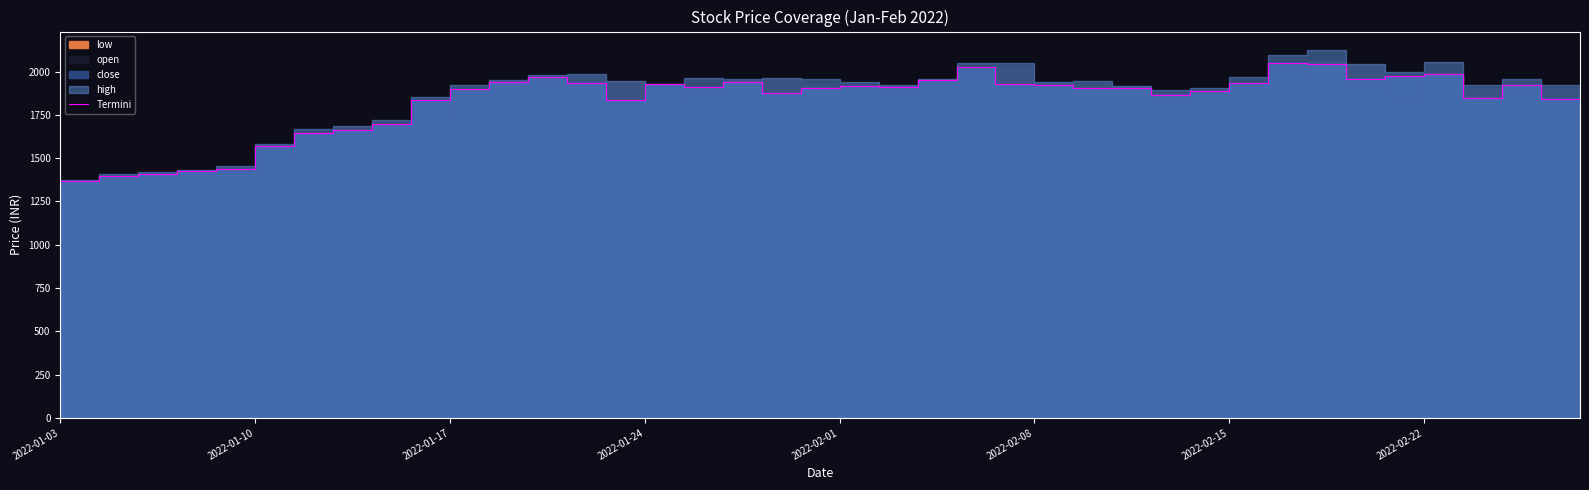

What is the minimum value shown in the chart?

1346.9